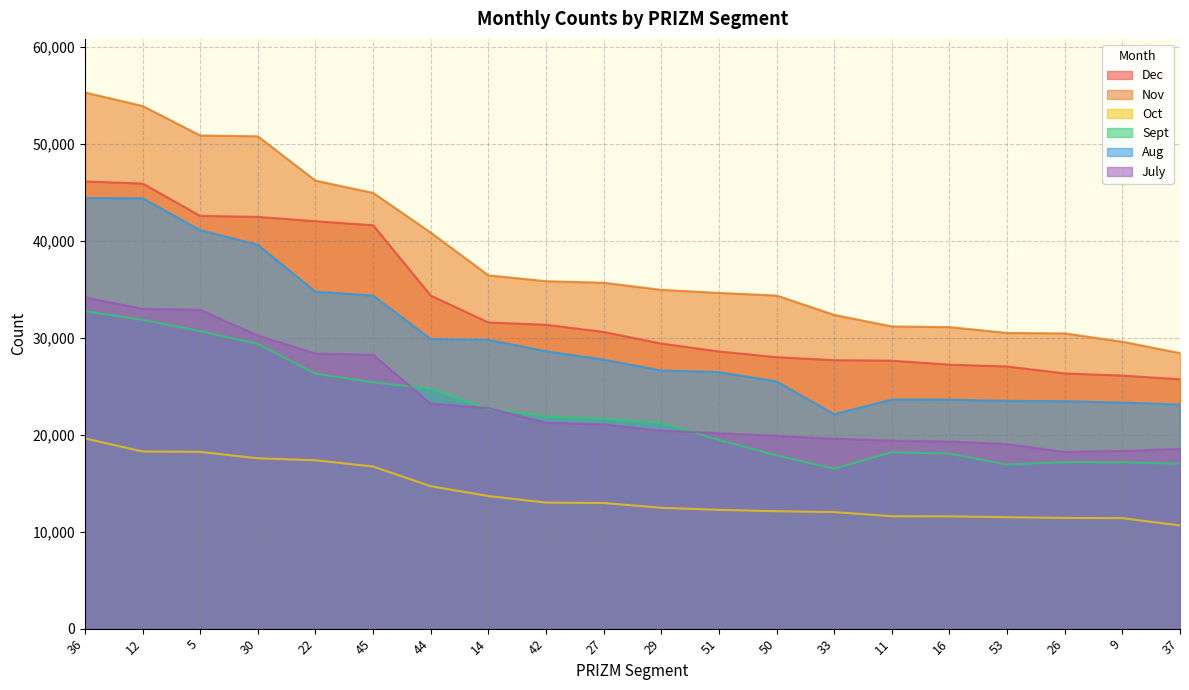

Reading right to left, what are all the values shown in this chart?

Dec: 37=25699	9=26082	26=26300	53=27023	16=27206	11=27618	33=27671	50=27975	51=28567	29=29382	27=30576	42=31321	14=31554	44=34329	45=41577	22=41990	30=42435	5=42545	12=45873	36=46091
Nov: 37=28403	9=29570	26=30433	53=30478	16=31079	11=31150	33=32337	50=34334	51=34601	29=34918	27=35652	42=35811	14=36416	44=40820	45=44912	22=46173	30=50745	5=50835	12=53872	36=55259
Oct: 37=10637	9=11389	26=11410	53=11487	16=11570	11=11588	33=12011	50=12102	51=12241	29=12455	27=12948	42=12990	14=13665	44=14679	45=16707	22=17353	30=17556	5=18222	12=18259	36=19607
Sept: 37=16985	9=17134	26=17166	53=16906	16=18042	11=18187	33=16485	50=17859	51=19450	29=21195	27=21627	42=21878	14=22647	44=24722	45=25386	22=26284	30=29347	5=30669	12=31834	36=32710
Aug: 37=23098	9=23302	26=23441	53=23475	16=23611	11=23620	33=22098	50=25481	51=26444	29=26606	27=27730	42=28591	14=29768	44=29842	45=34332	22=34733	30=39559	5=41078	12=44355	36=44385
July: 37=18528	9=18319	26=18205	53=19028	16=19280	11=19376	33=19576	50=19870	51=20144	29=20406	27=21056	42=21216	14=22742	44=23181	45=28231	22=28344	30=30211	5=32862	12=32961	36=34132